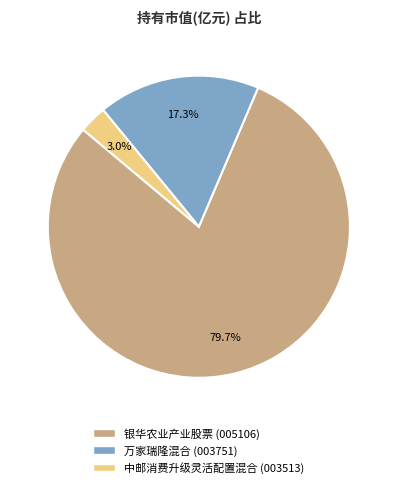

Which category has the biggest portion of the pie?

银华农业产业股票